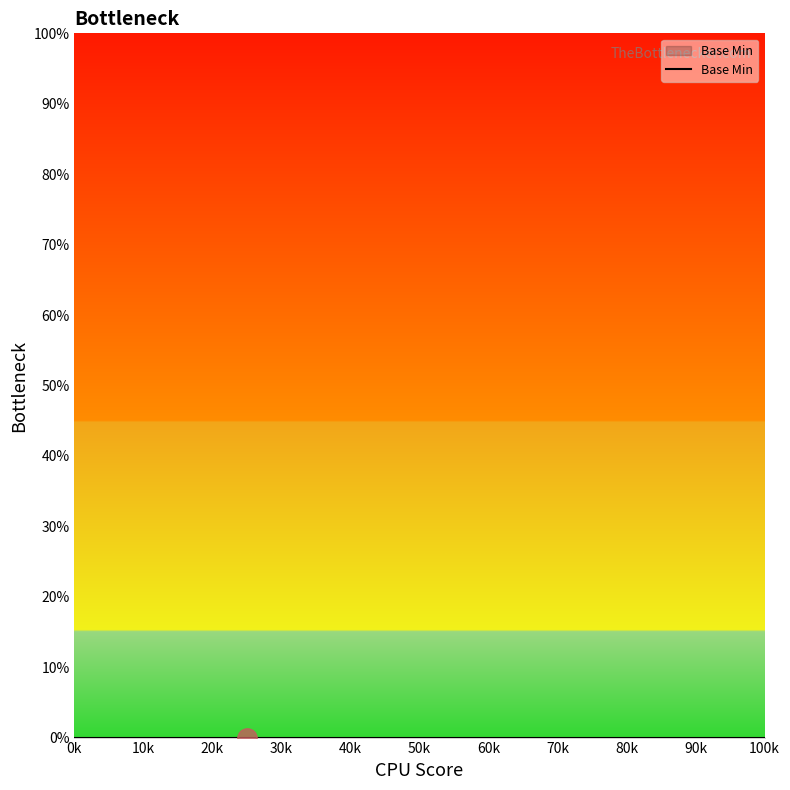

What is the maximum value shown in the chart?

1